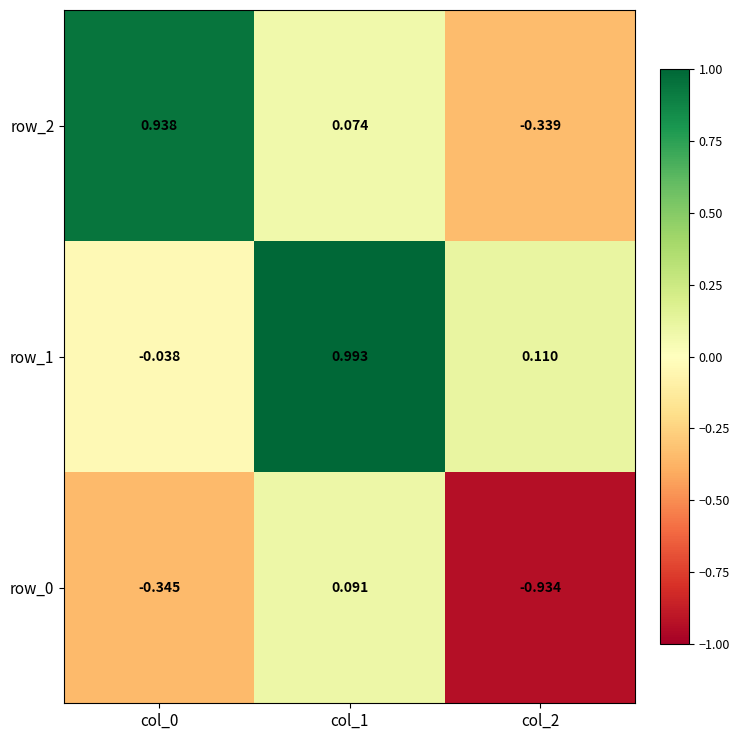

How many values in the row_1 series are below 0?

1